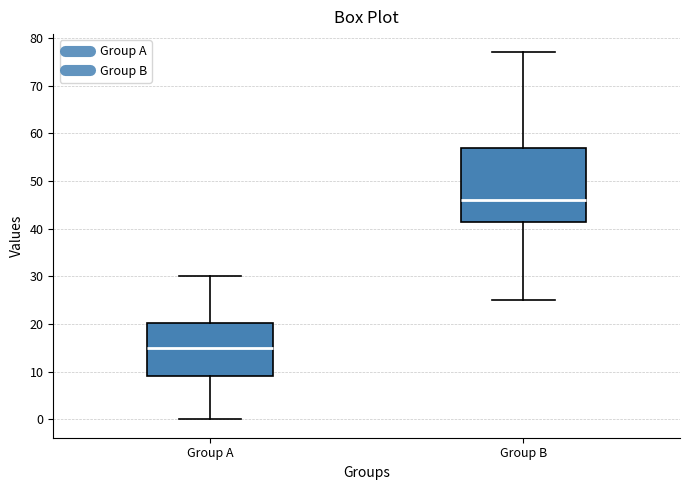

Reading left to right, transcribe this box plot: for each box, give where its median line is, the range the box spans, and where its two whiskers end, as read against the y-axis. The values are not printed on the chart, so give them approximately, as read against the axis.

Group A: median 15, box 9 to 20, whiskers 0 to 30
Group B: median 46, box 42 to 57, whiskers 25 to 77